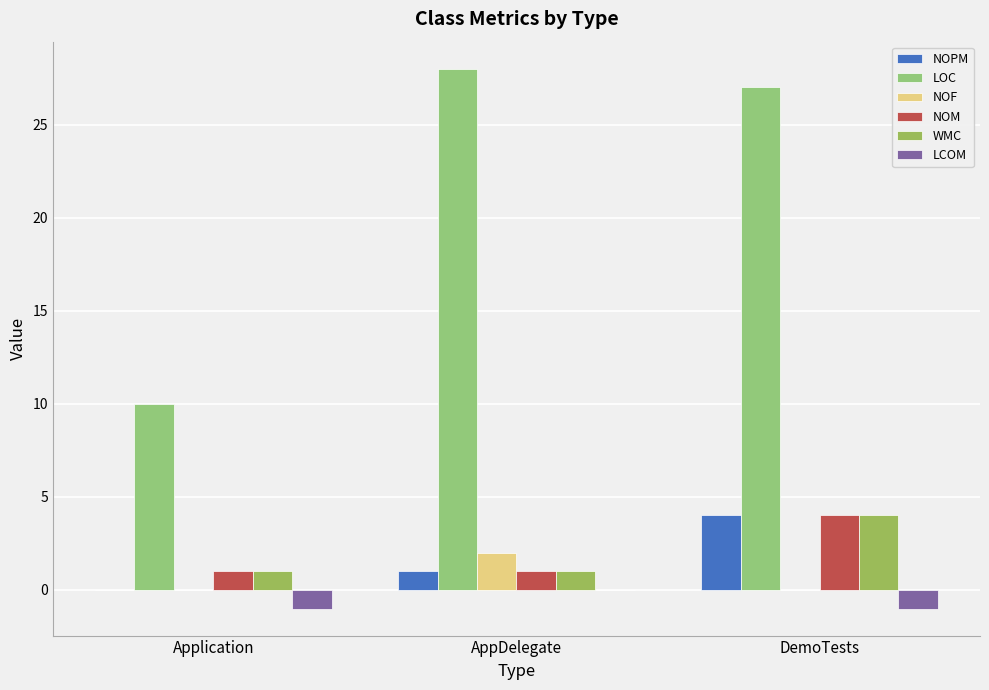

What are all the series names shown in the legend?

NOPM, LOC, NOF, NOM, WMC, LCOM